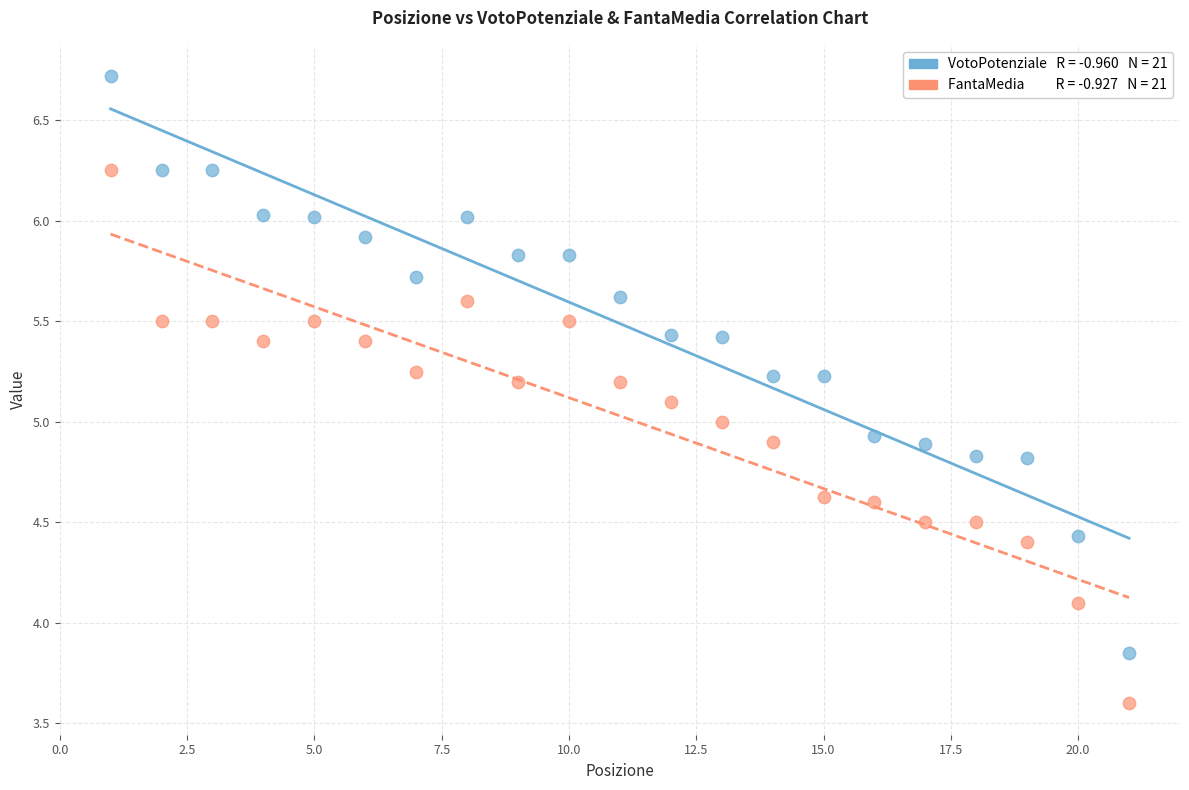

Across all data points, what is the range of Y values (max minus min)?

3.1